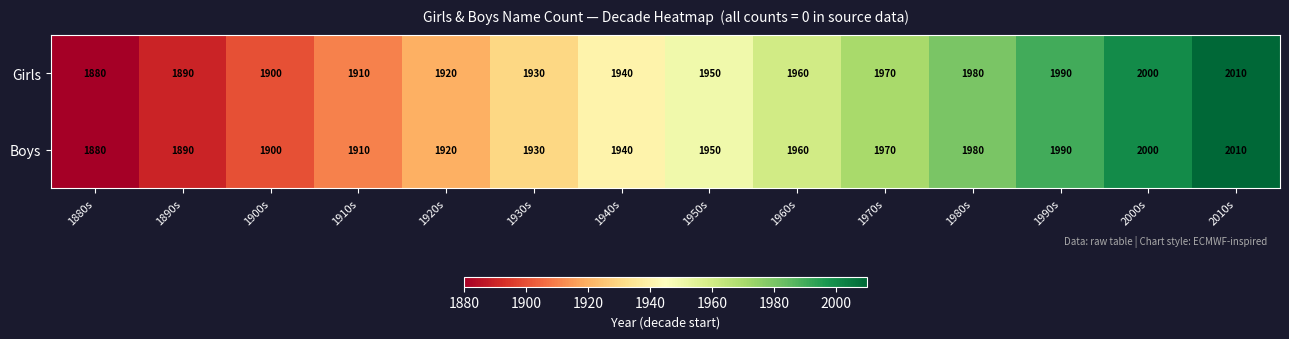

What is the greatest value displayed?

2010